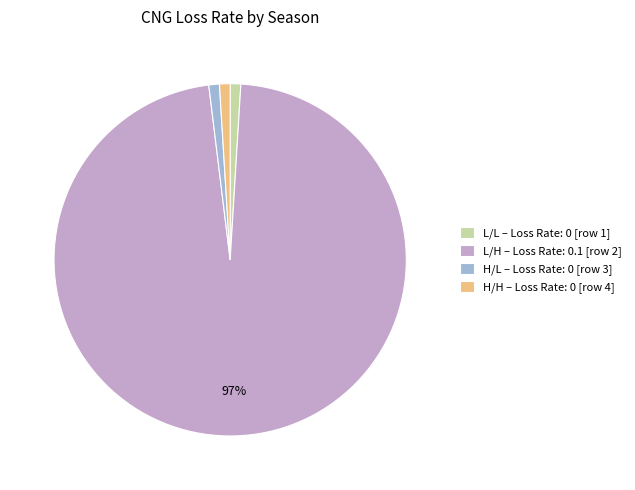

To the nearest percent, what is the average slice percentage?

25%